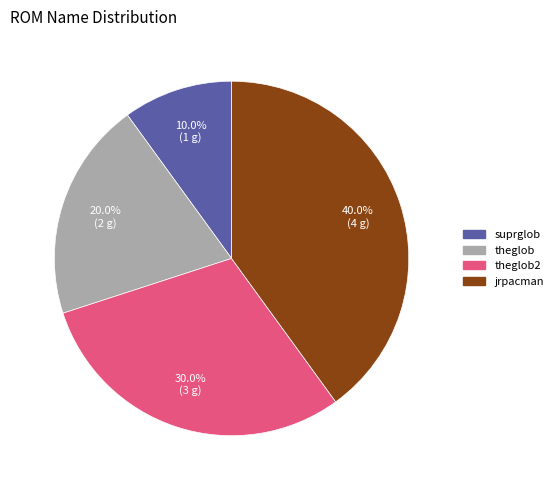

Does any single category account for the majority?

No